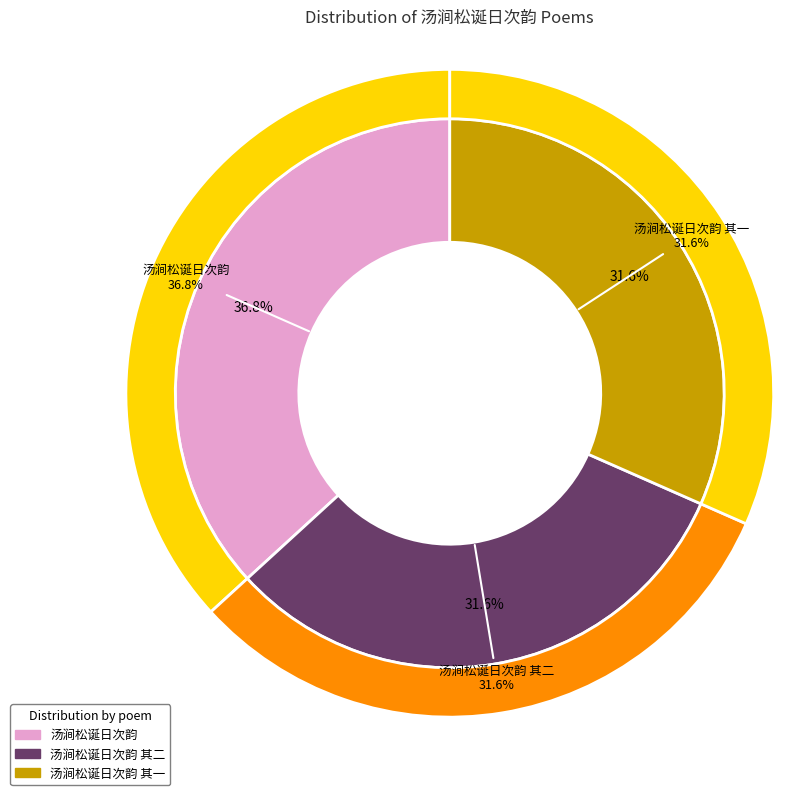

To the nearest percent, what is the difference between the largest and smallest slice percentages?

5%